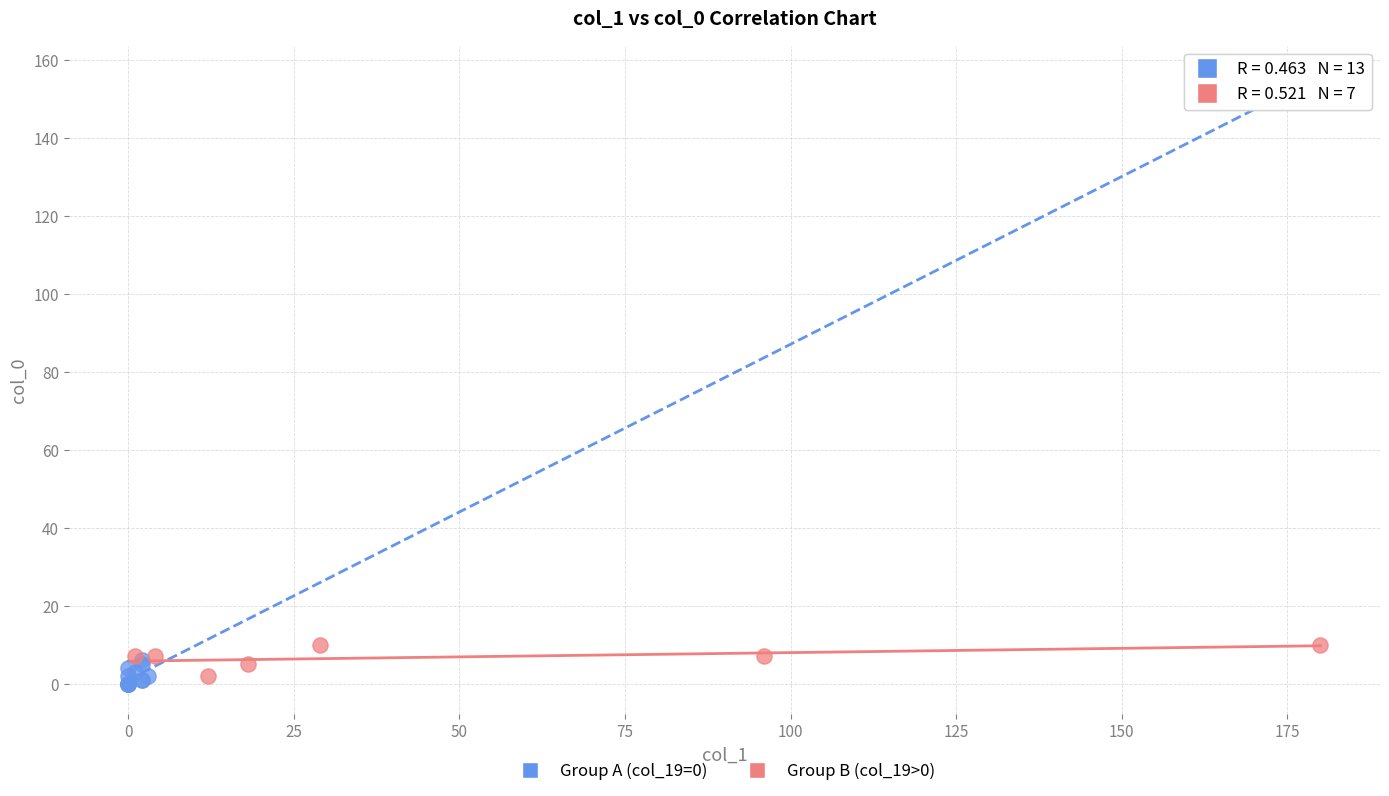

Which series reaches the maximum Y coordinate?

Group B (col_19>0)